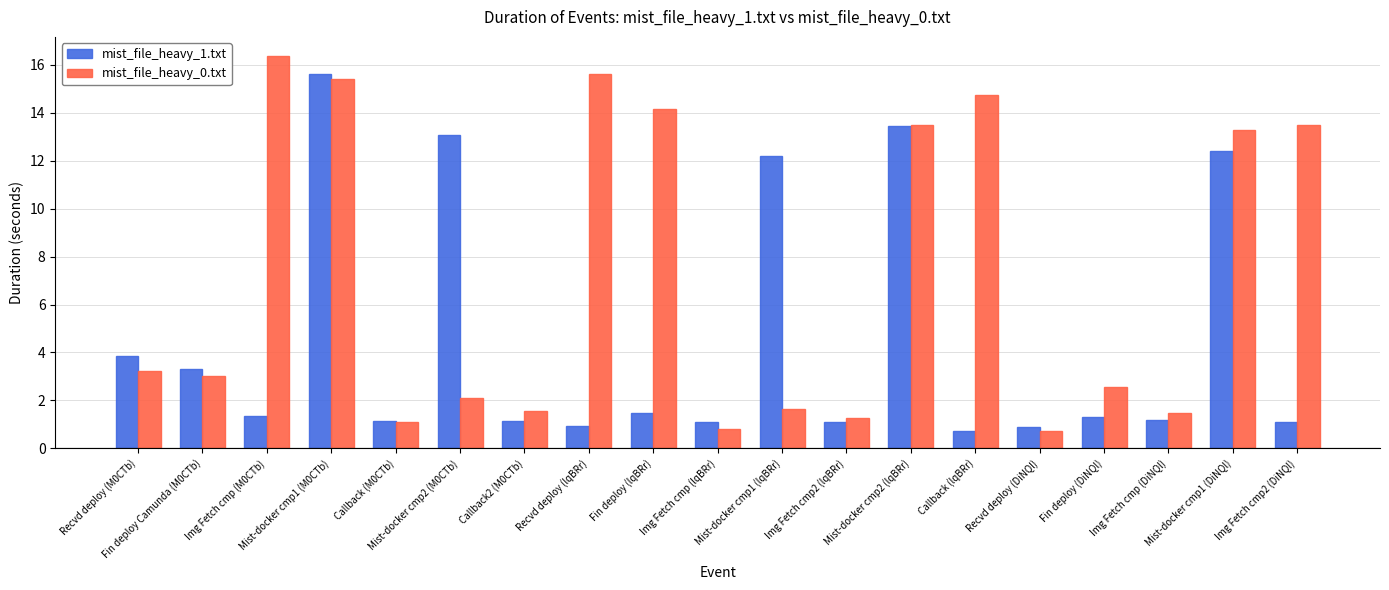

What is the greatest value displayed?

16.4